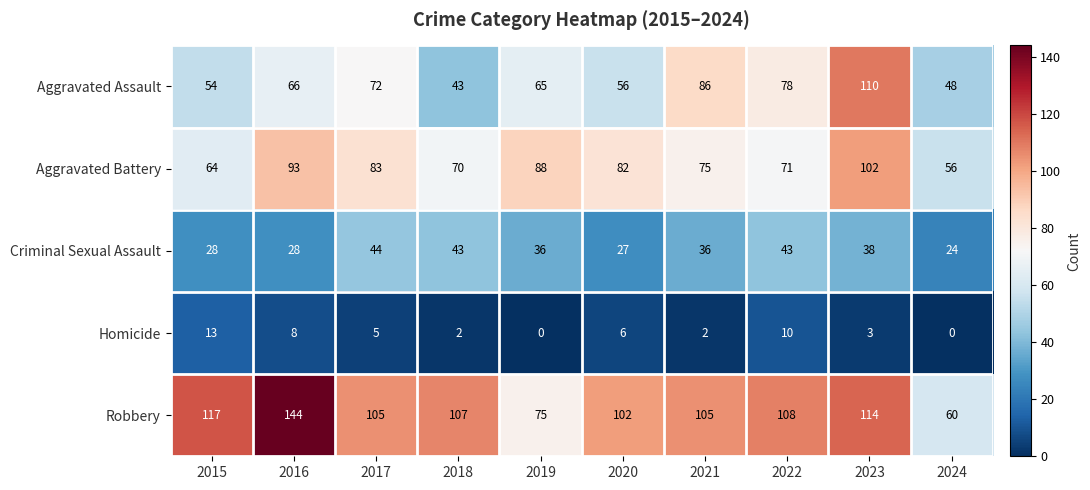

How many categories are shown in the chart?

10